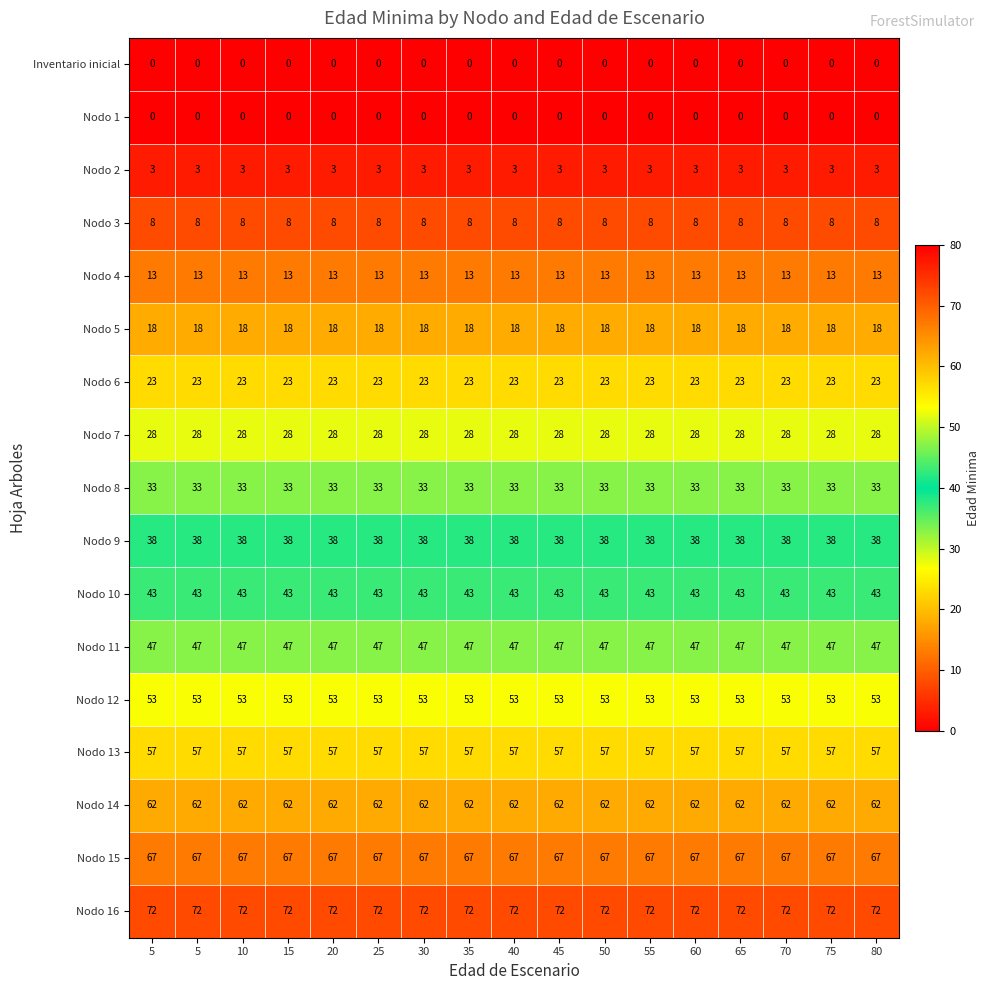

Count the number of categories in the chart.

17